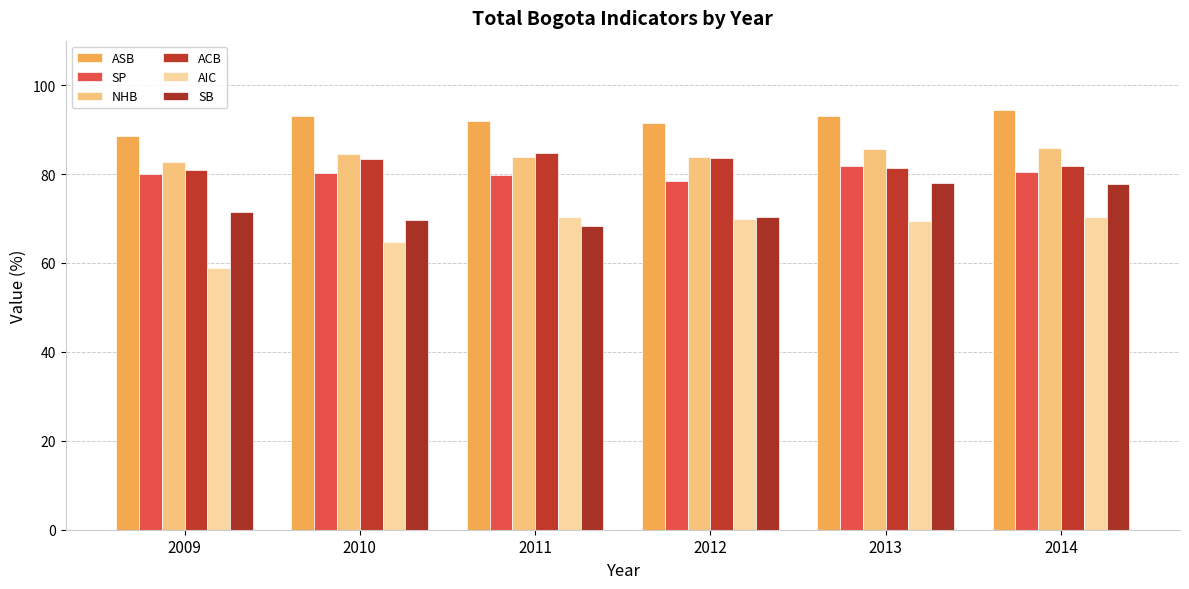

Does the chart contain any negative values?

No